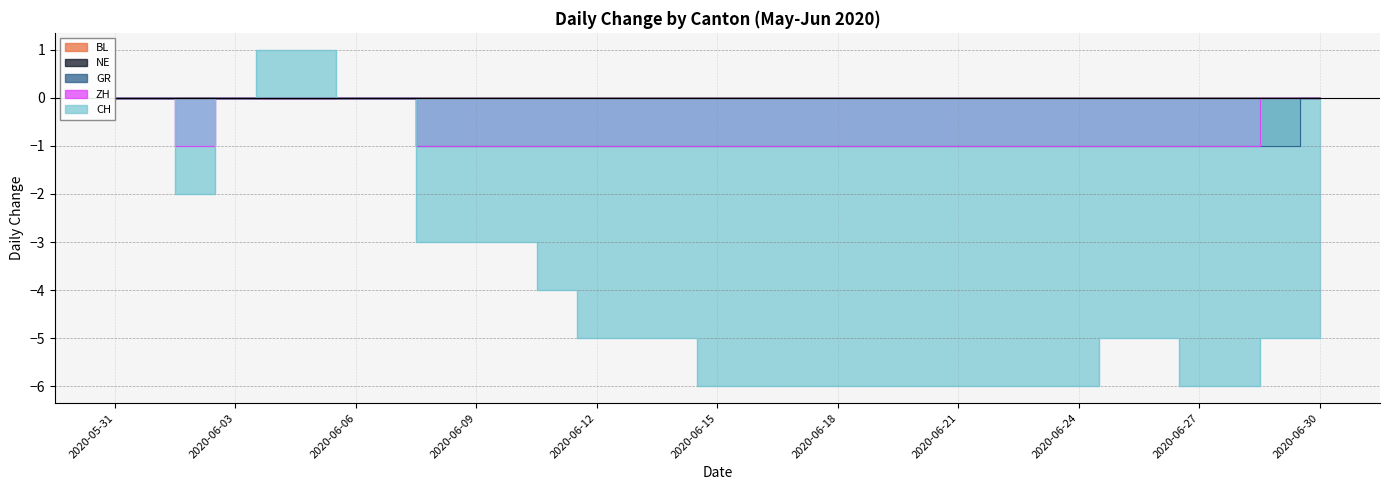

What is the sum of all CH values?

-120